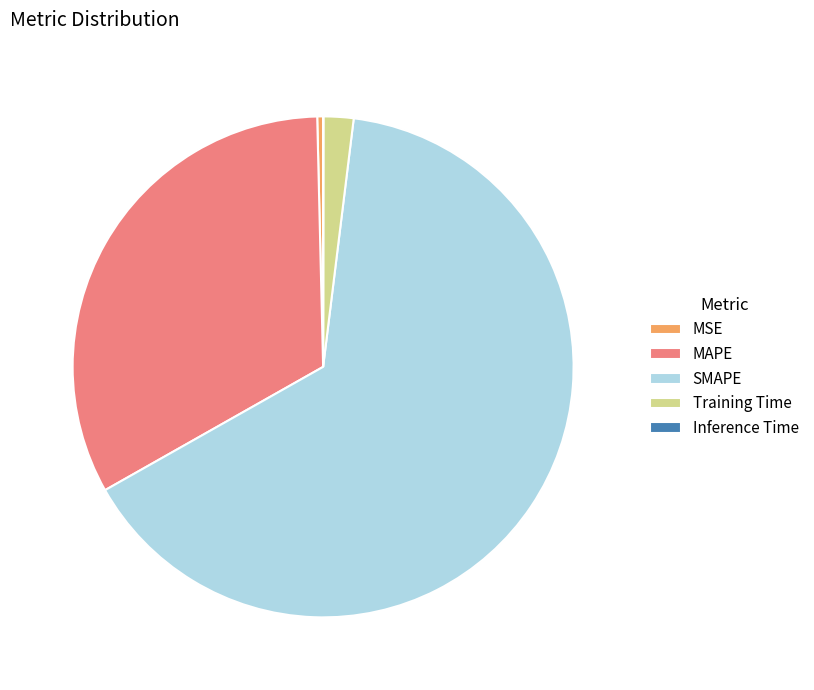

Which category has the biggest portion of the pie?

SMAPE